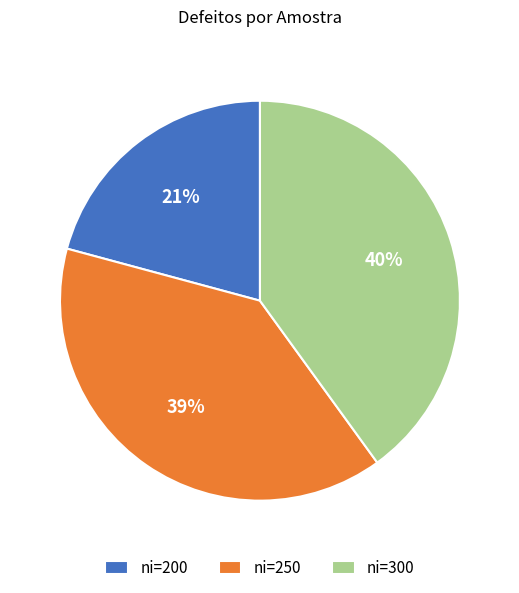

Which has a higher value, ni=250 or ni=200?

ni=250